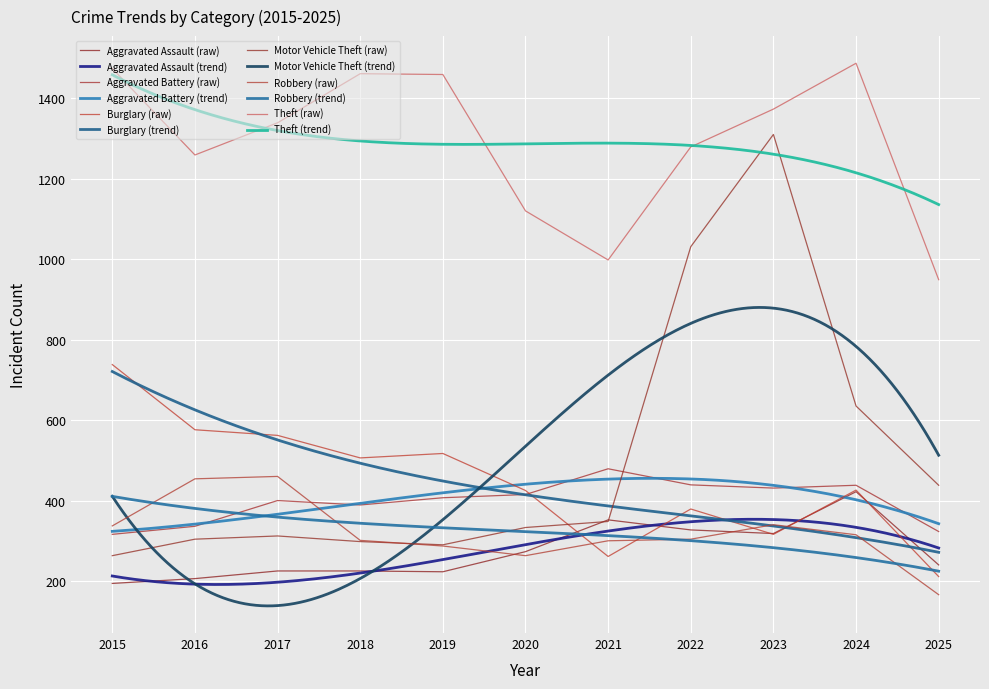

Is it true that Robbery equals 300 at 2021?

True